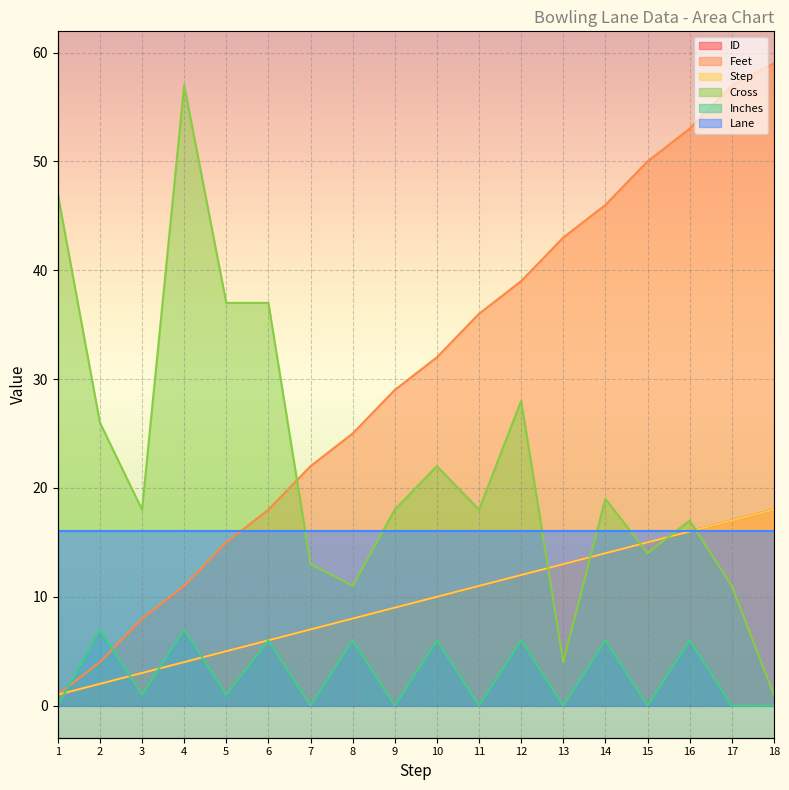

Which label corresponds to the largest value in the chart?

18